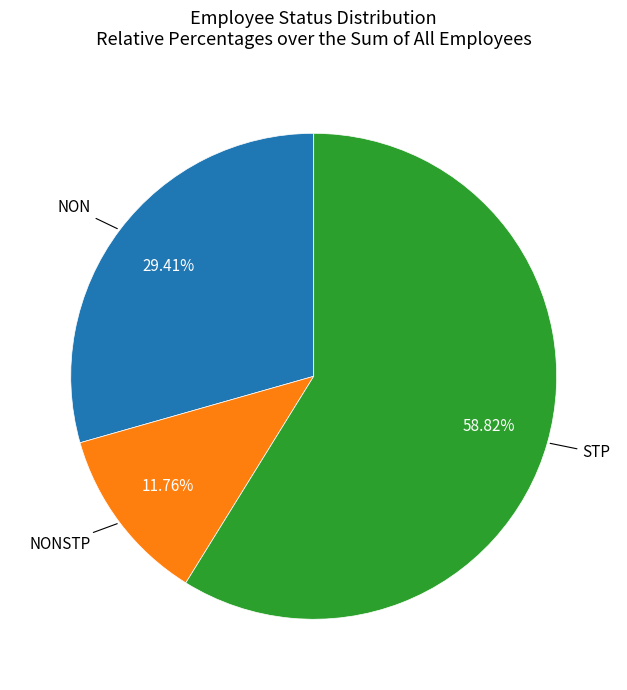

Is there any slice that represents more than half of the pie?

Yes